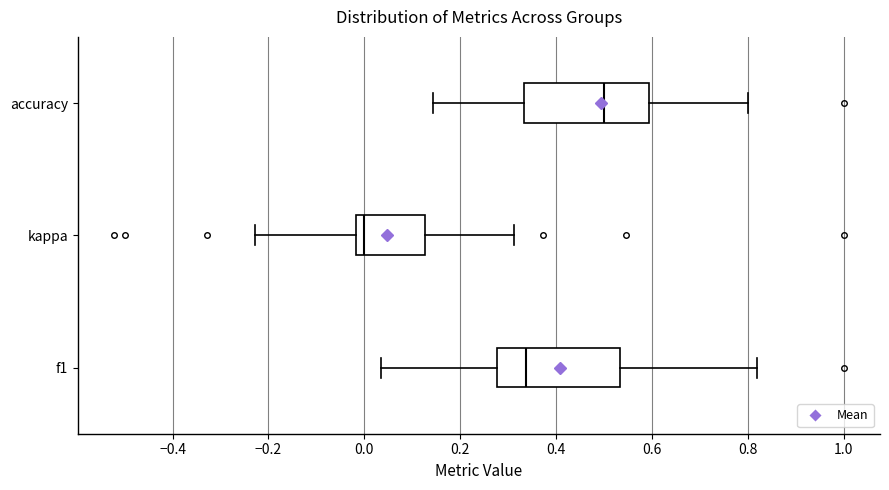

Reading bottom to top, read every box against the x-axis: the position of its median line, the range the box covers, and the ends of its whiskers. The values are not printed on the chart, so give them approximately, as read against the axis.

f1: median 0.34, box 0.28 to 0.54, whiskers 0.04 to 0.82
kappa: median 0.00, box -0.02 to 0.12, whiskers -0.22 to 0.32
accuracy: median 0.50, box 0.34 to 0.60, whiskers 0.14 to 0.80